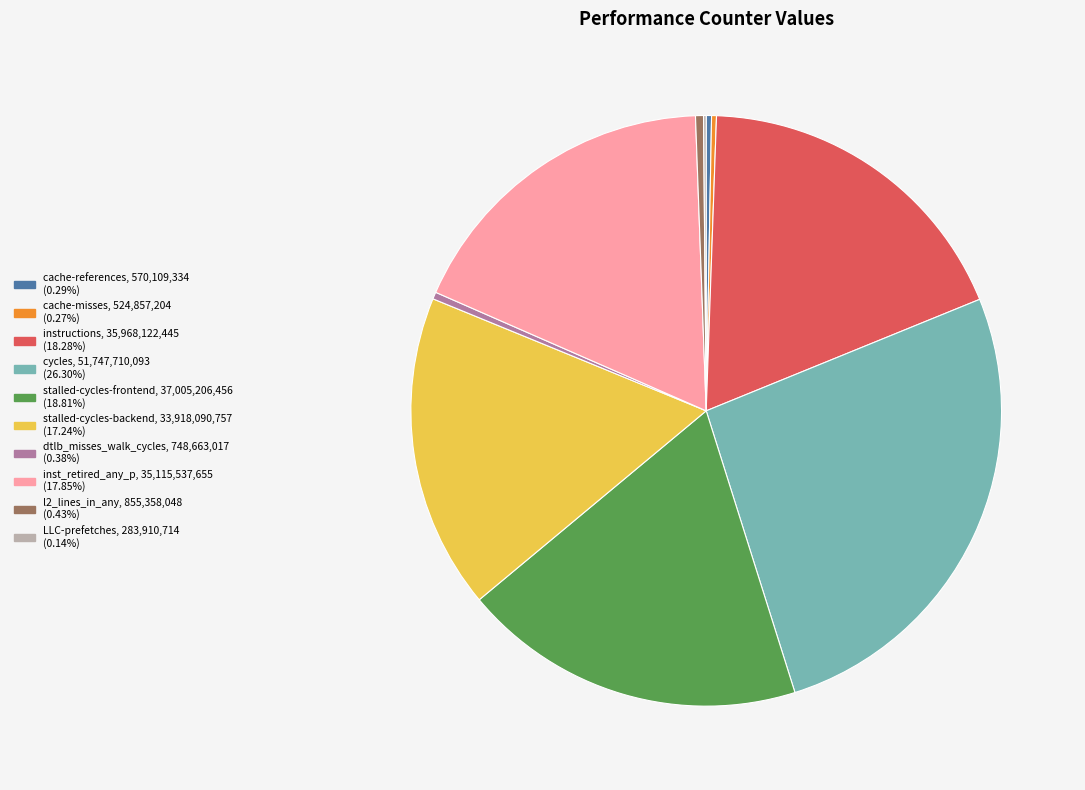

Do dtlb_misses_walk_cycles and instructions together represent more than half of the pie?

No